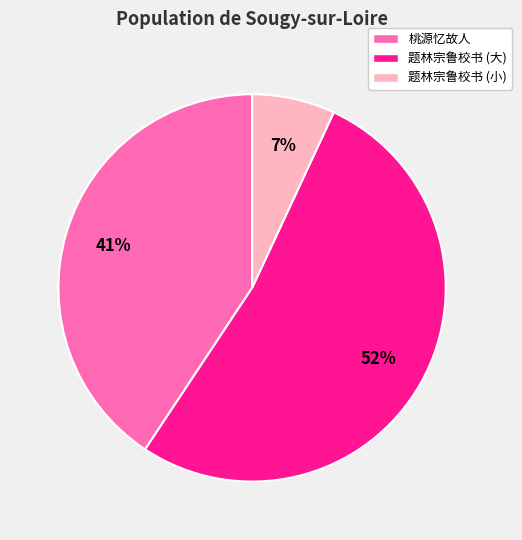

How many slices are in this pie chart?

3